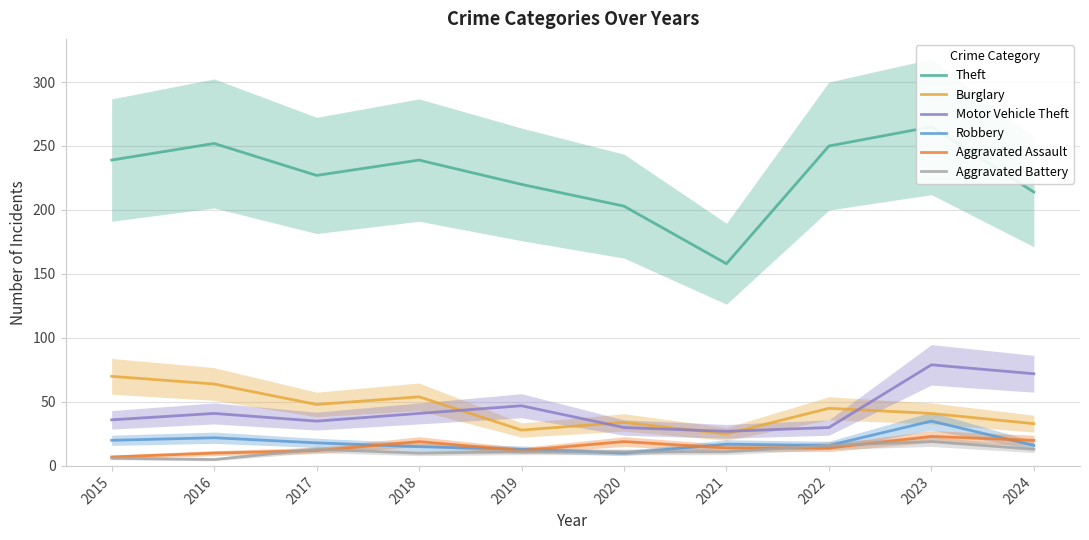

Read the Aggravated Assault value at 2015, to the nearest 5.

5